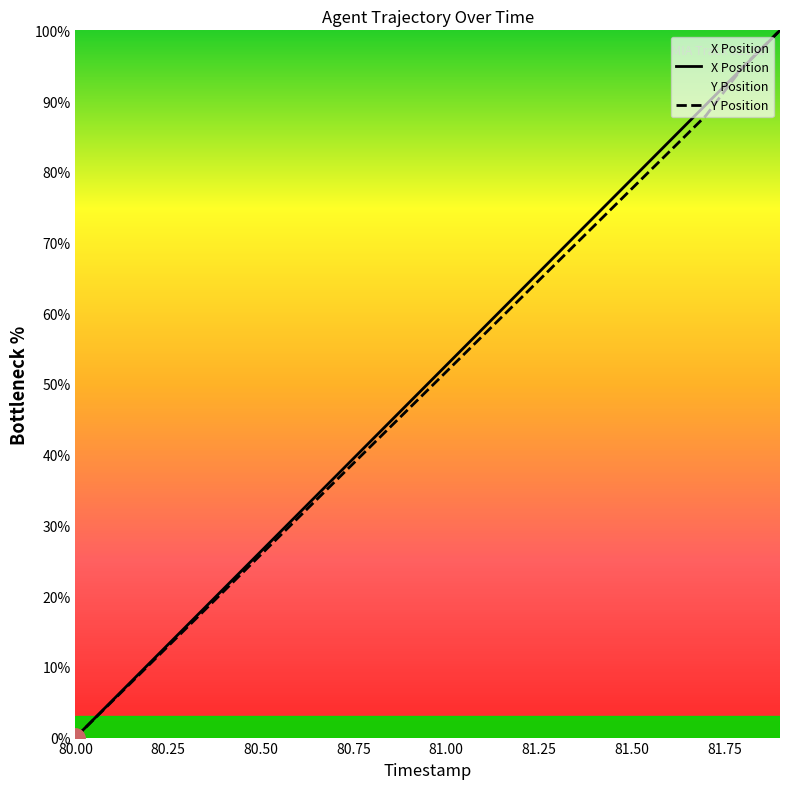

What is the difference between the maximum and minimum values in the Y Position series?

100.0